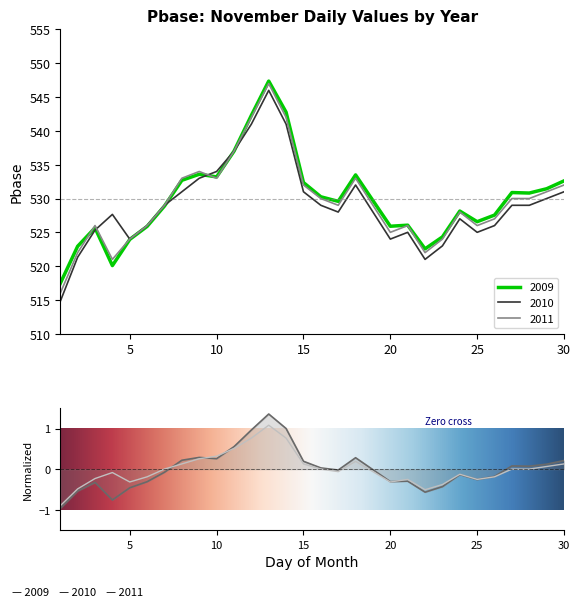

What is the maximum value shown in the chart?

547.4